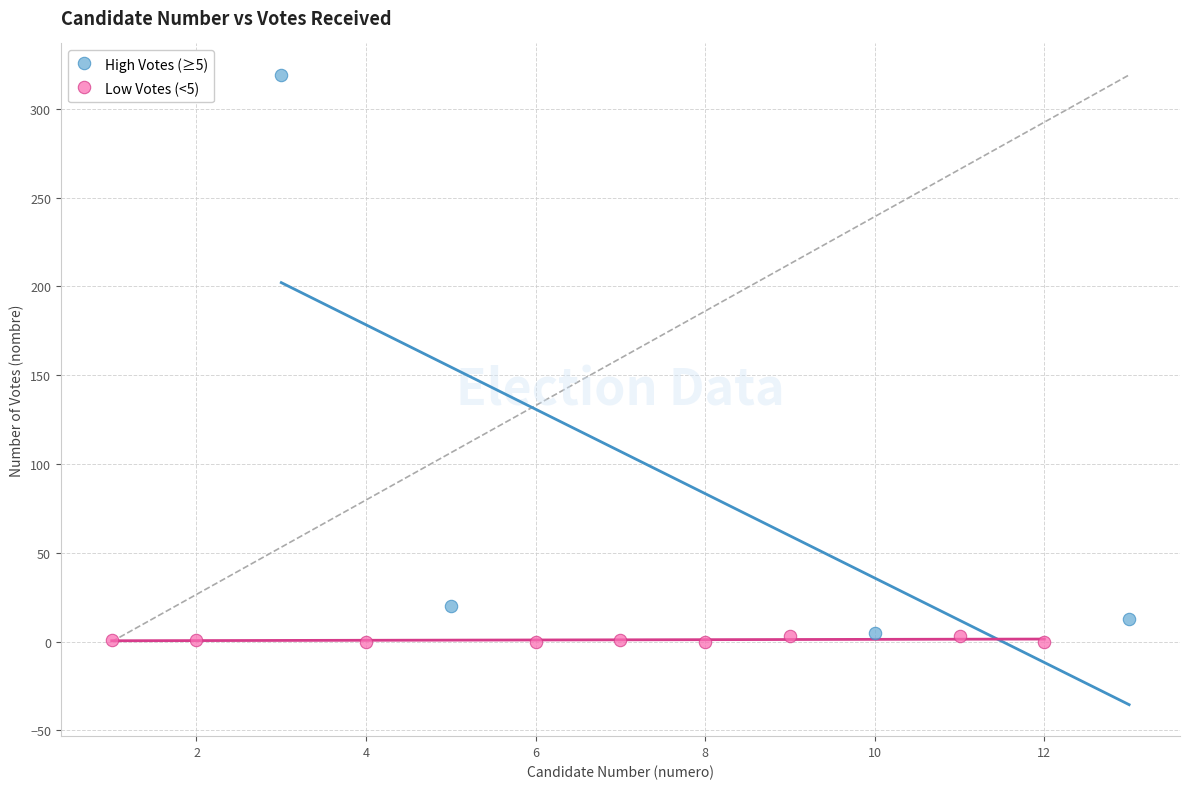

Which series has the largest Y range (max minus min)?

High Votes (≥5)